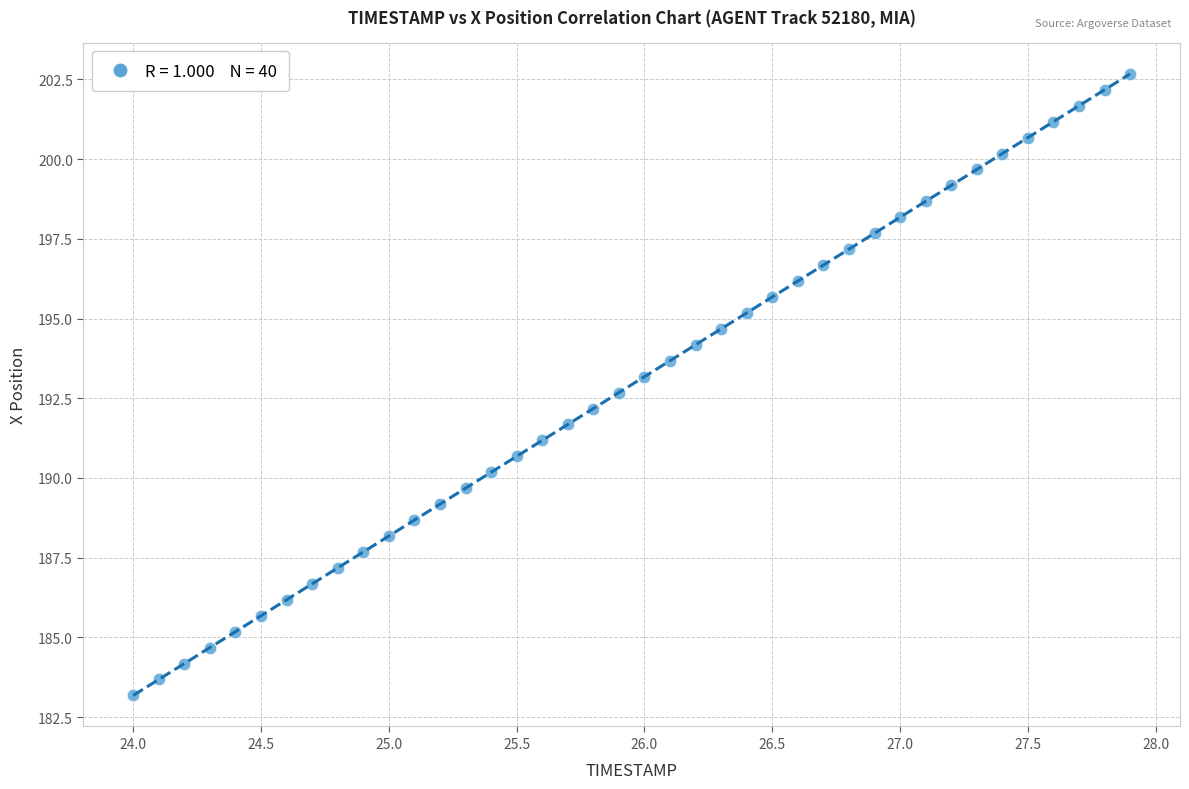

What is the range of Y values (max minus min)?

19.5